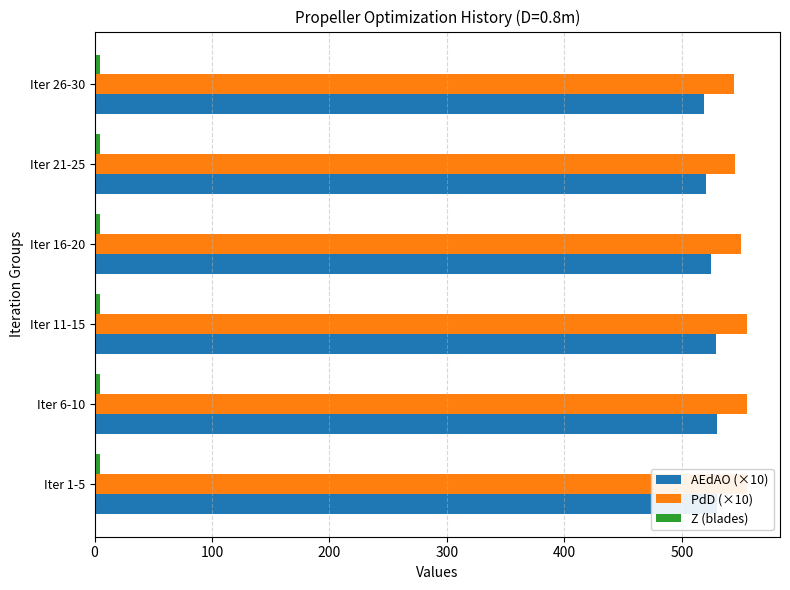

Is the value of AEdAO (×10) at 0 greater than the value of Z (blades) at 500?

Yes